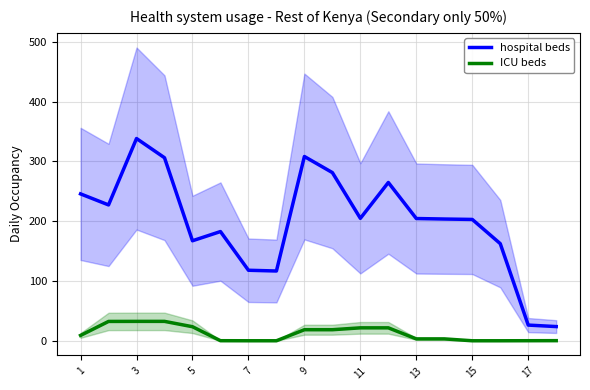

Which series has the largest range (max minus min)?

hospital beds